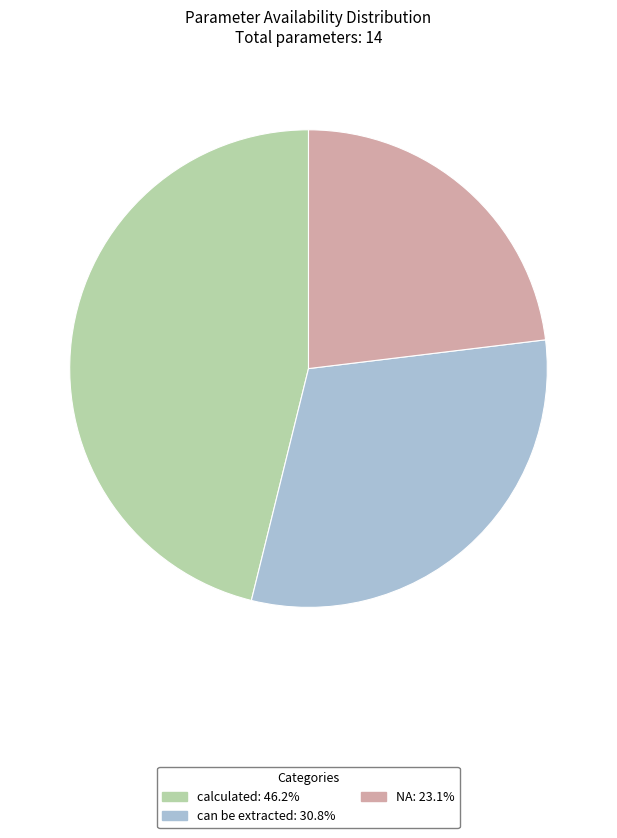

What is the ratio of the value at can be extracted to the value at NA?

1.3